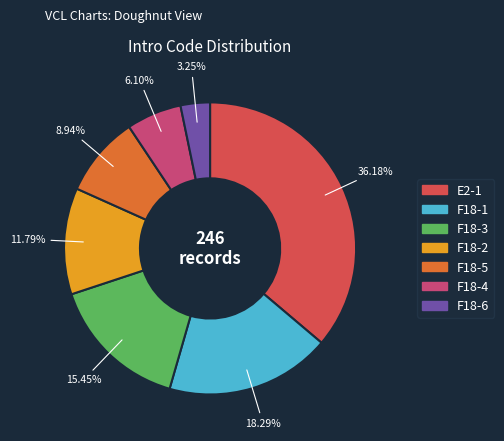

Does any single category account for the majority?

No